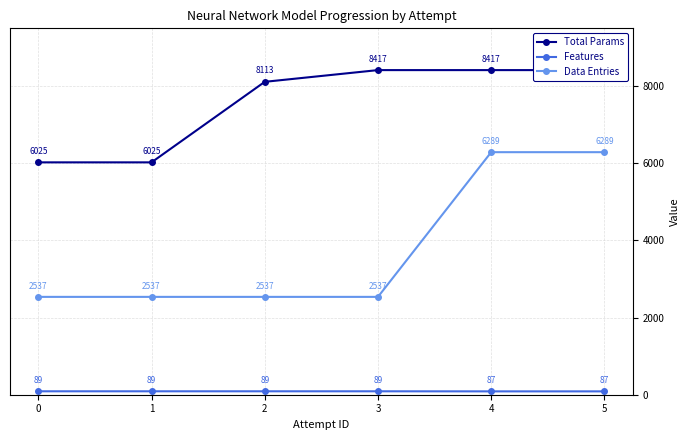

Does the chart have visible grid lines?

Yes